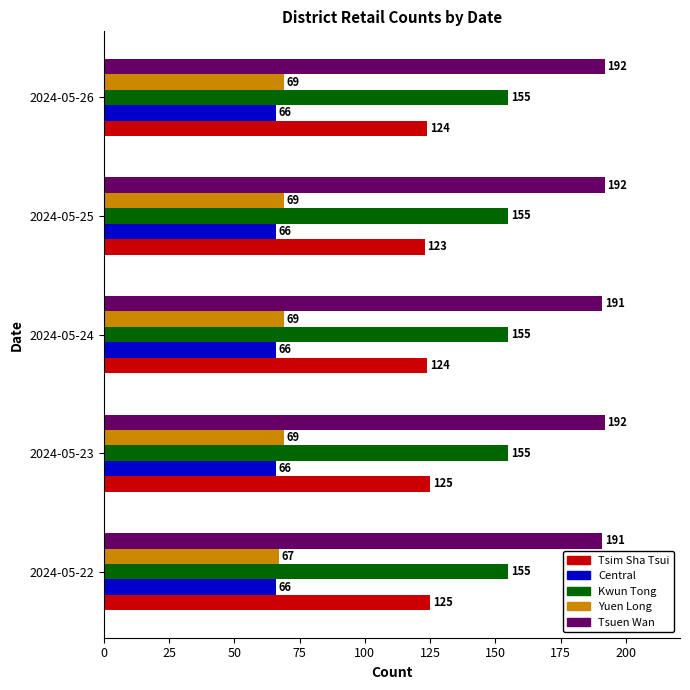

What is the spread (max minus min) of values at 2024-05-25?

126